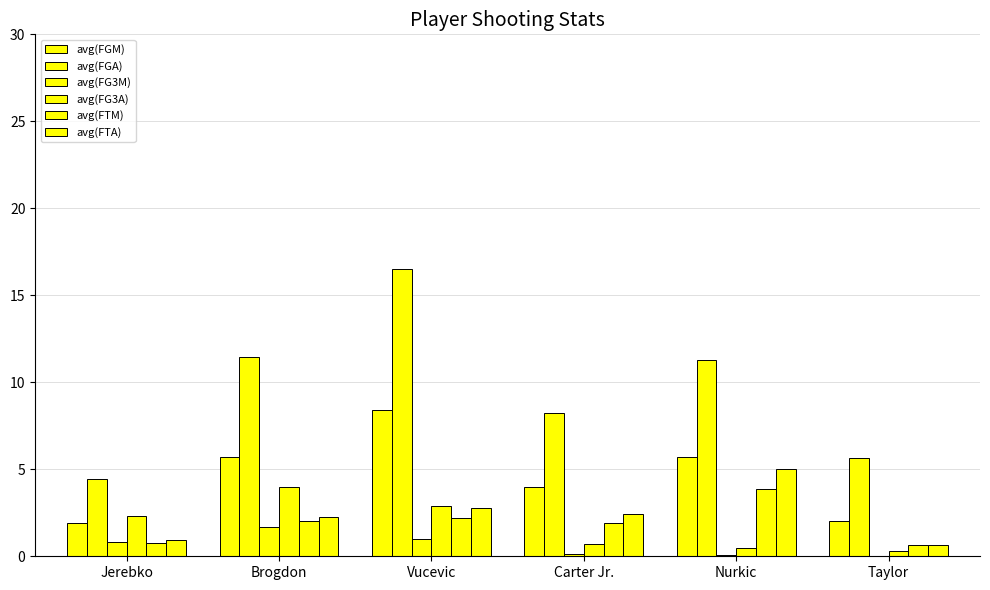

How many series are shown in this chart?

6